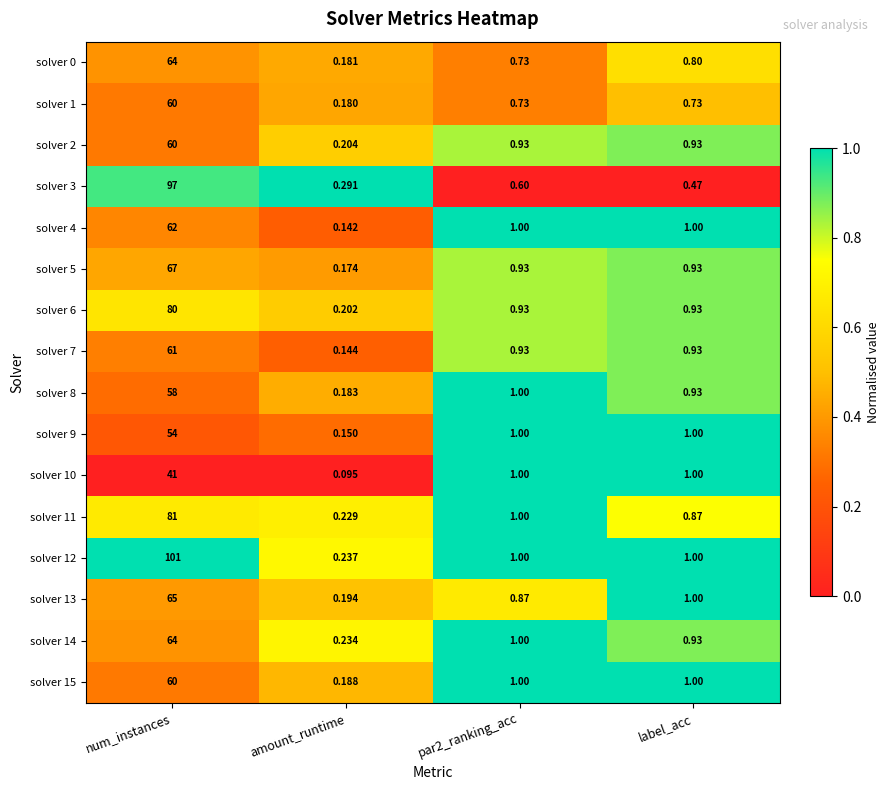

Which label corresponds to the smallest value in the chart?

amount_runtime